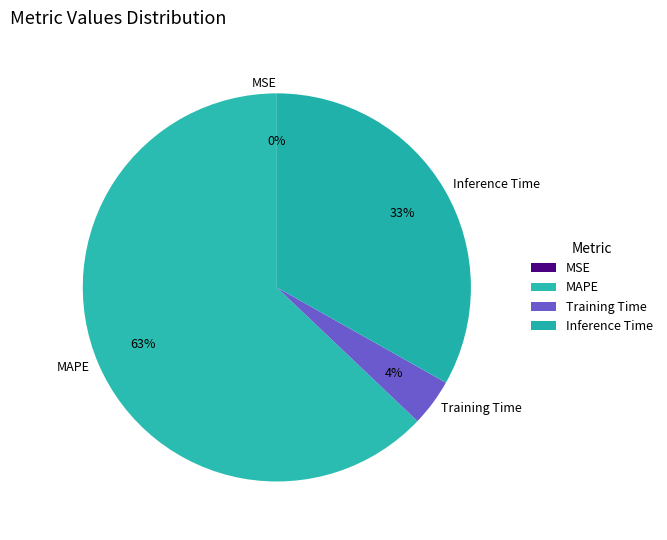

To the nearest percent, what is the difference between the largest and smallest slice percentages?

63%